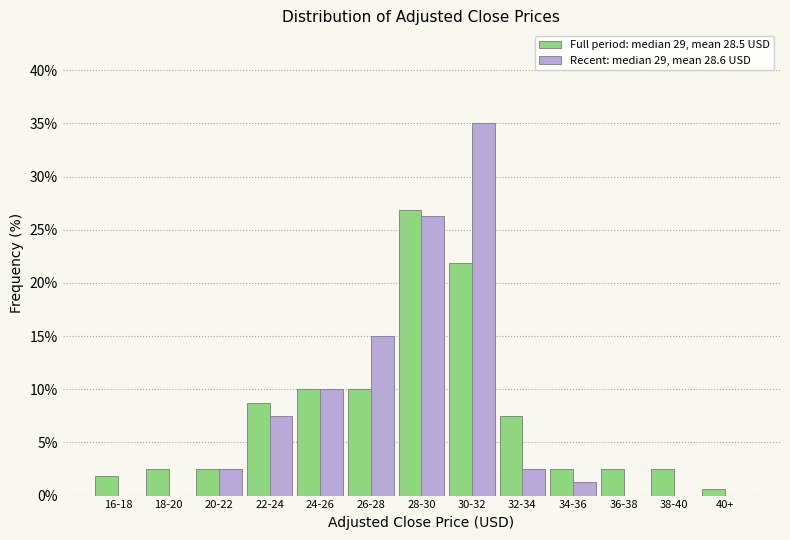

What is the total value across all series at 32-34?

10.0